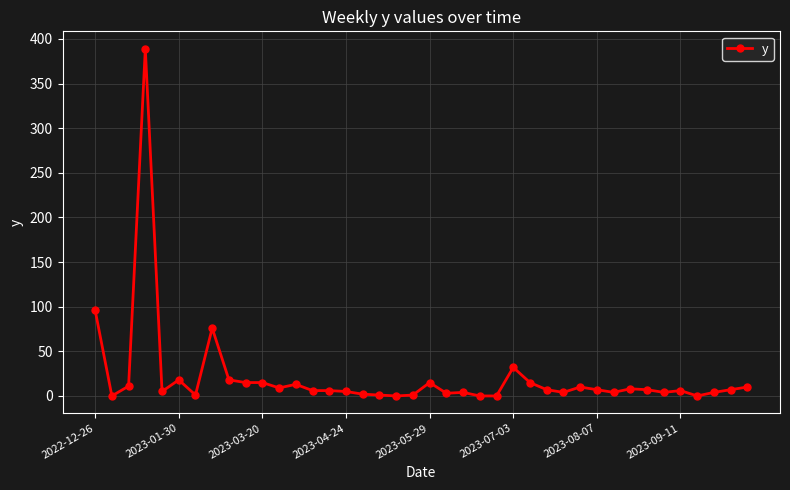

What is the difference between the maximum and minimum values?

389